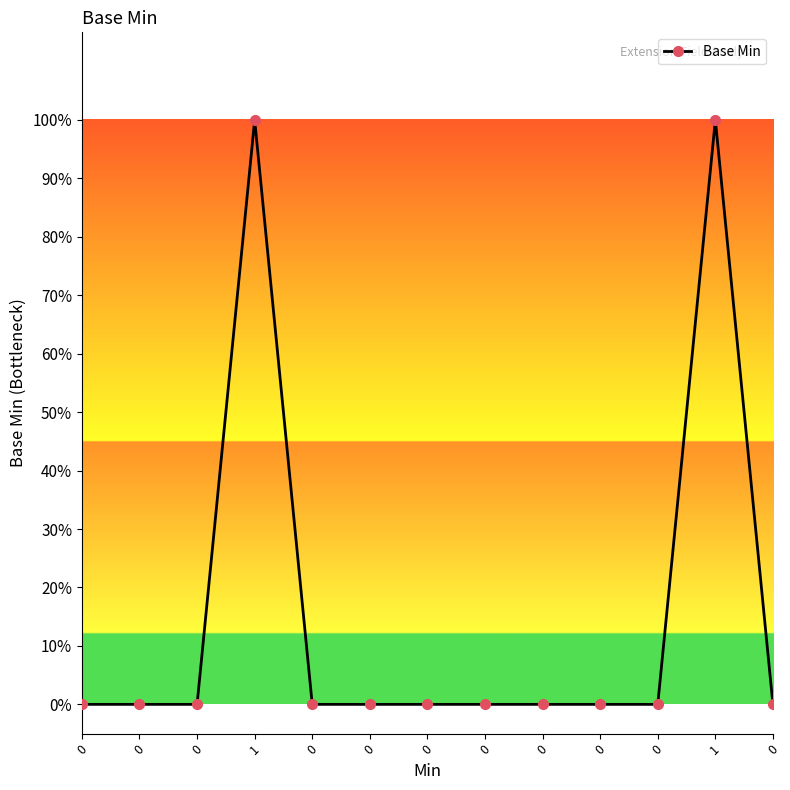

Does the chart have visible grid lines?

No